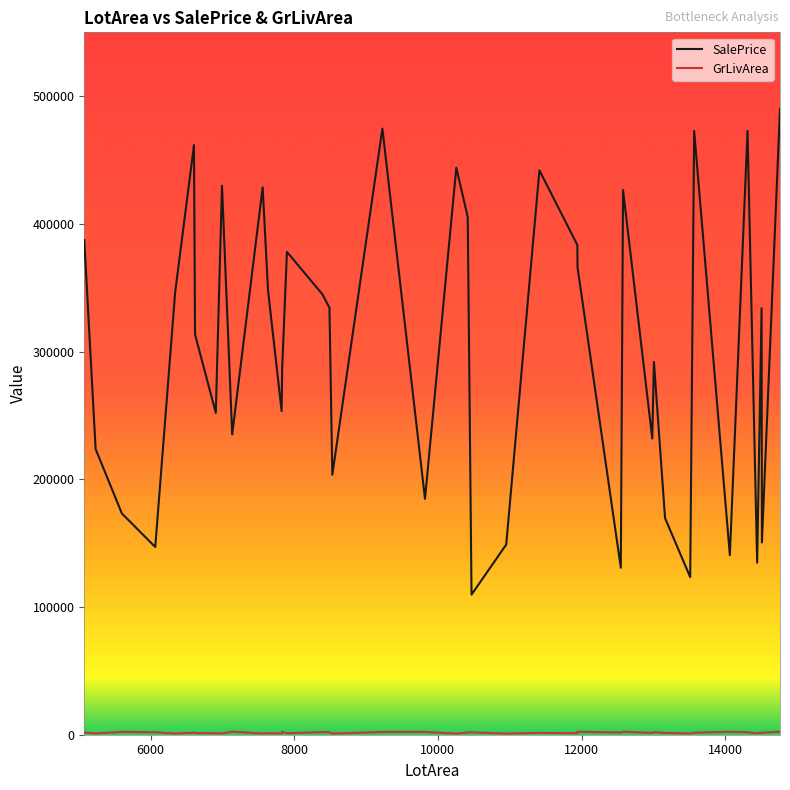

Which series has the largest total across all categories?

SalePrice